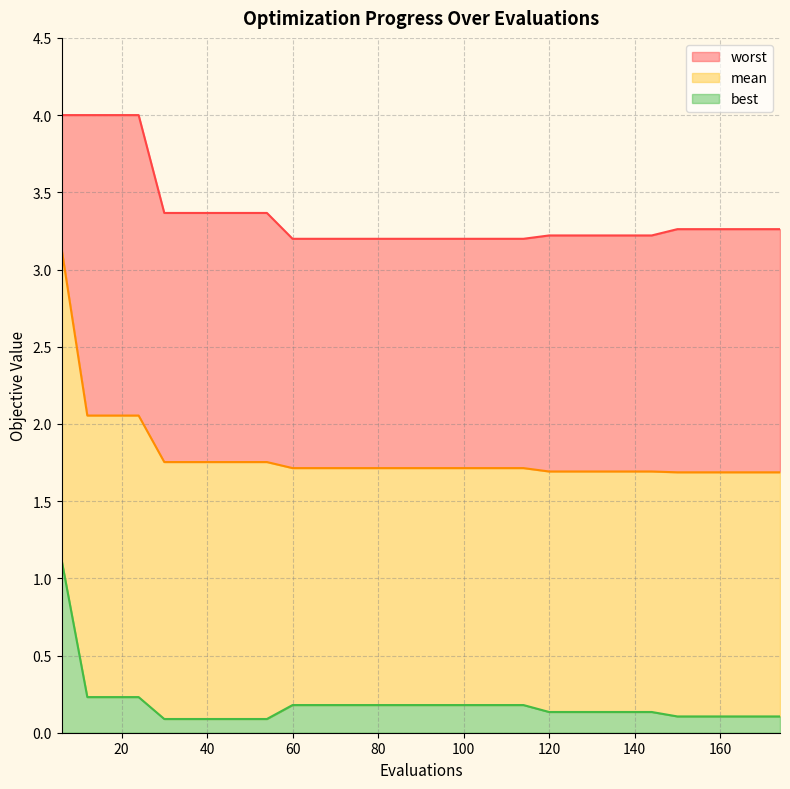

At which category does the chart reach its minimum across all series?

30